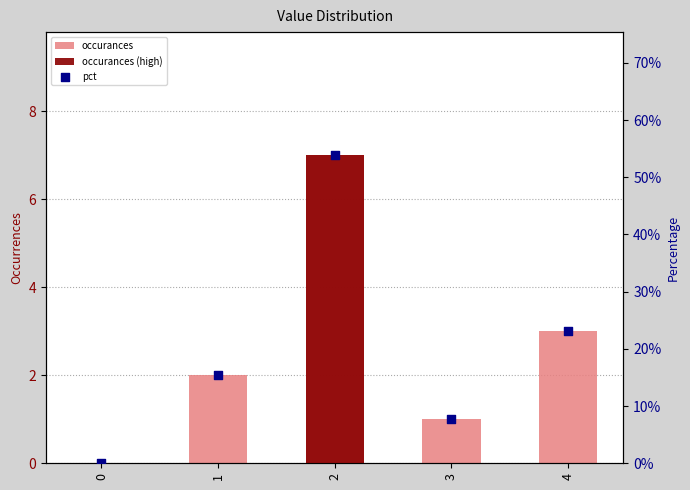

At which category is the sum across all series the highest?

2